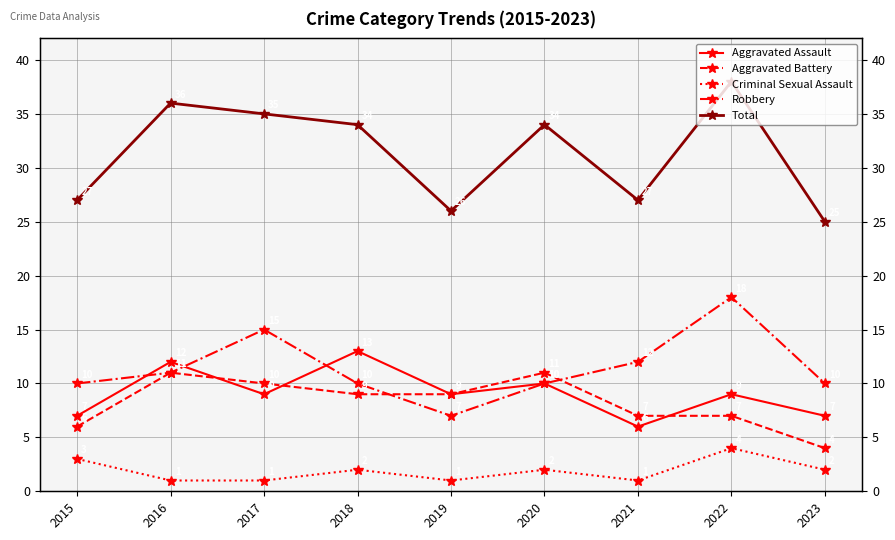

Where is Aggravated Battery nearest to the value 7?

2021